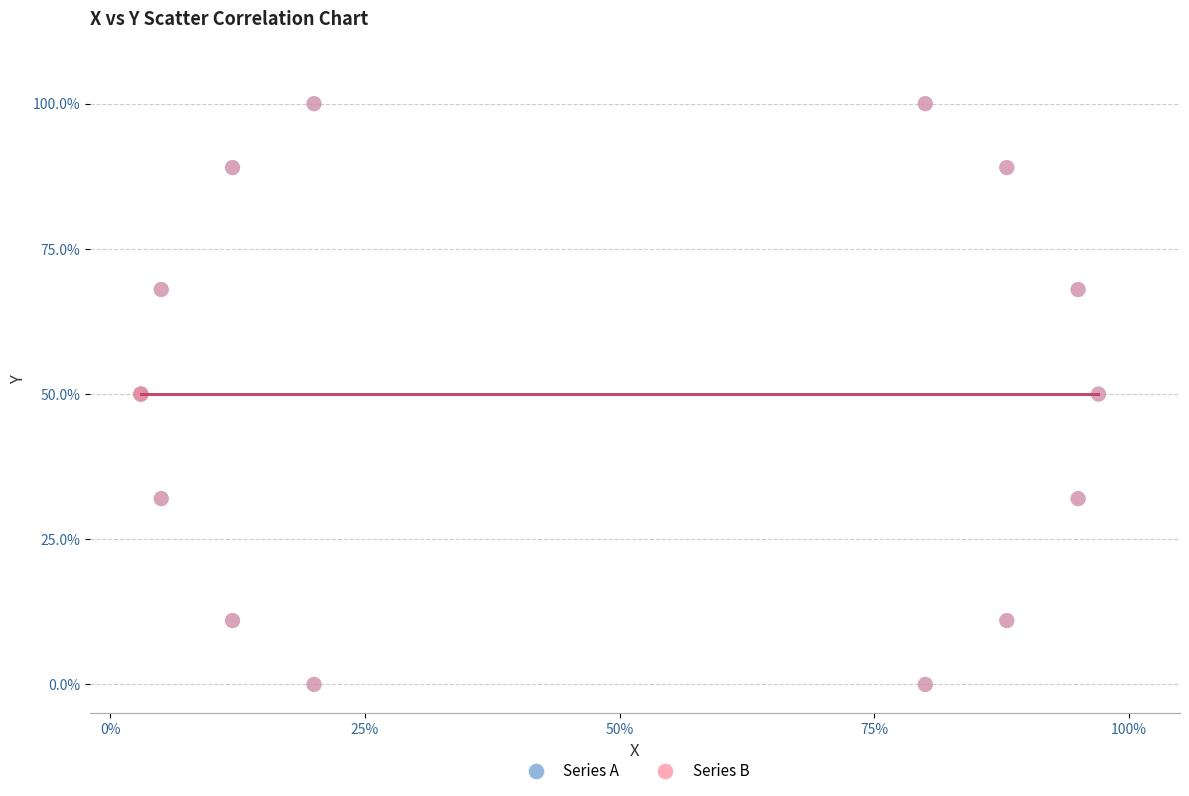

What are all the series names shown in the legend?

Series A, Series B